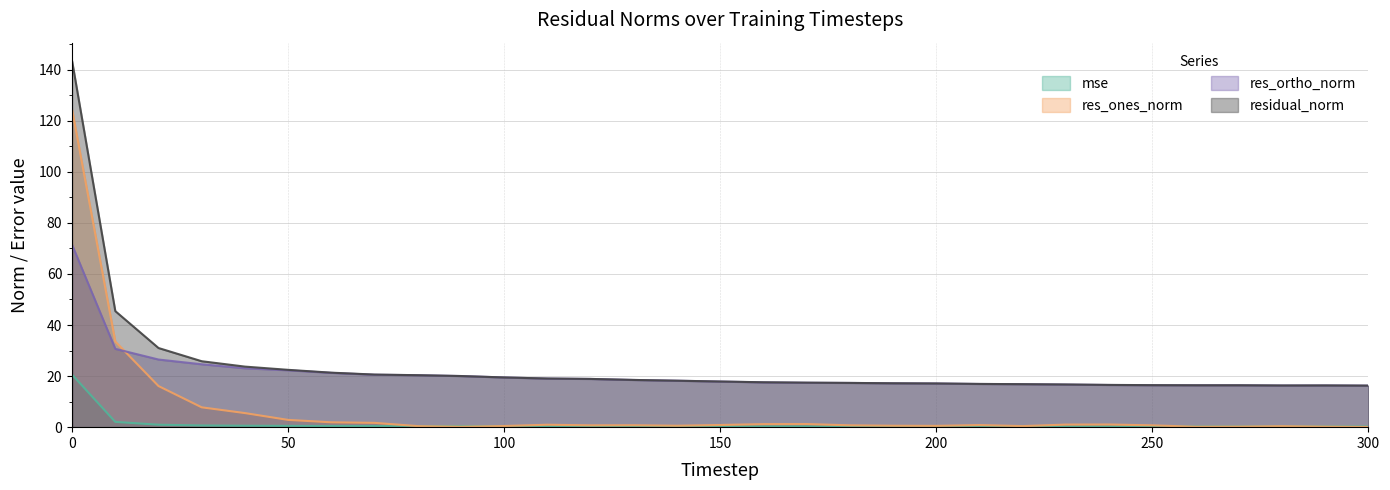

List the labels in order of res_ortho_norm value, largest first.

0, 10, 20, 30, 40, 50, 60, 70, 80, 90, 100, 110, 120, 130, 140, 150, 160, 170, 180, 190, 200, 210, 220, 230, 240, 250, 270, 260, 290, 280, 300